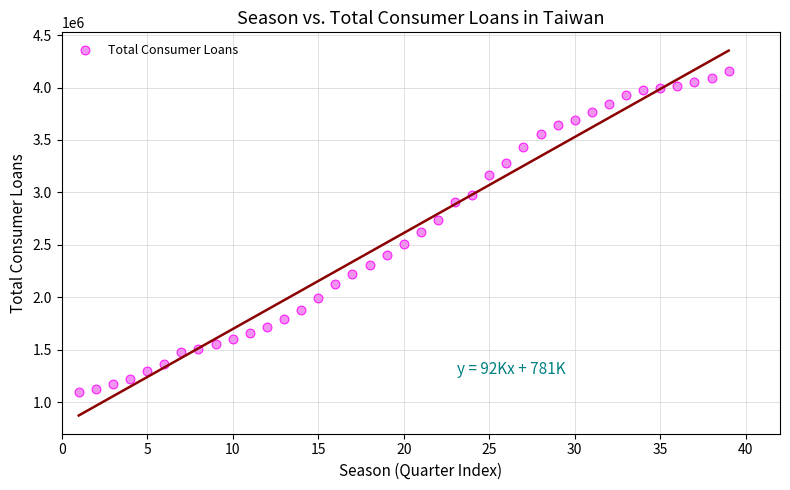

What is the range of X values (max minus min)?

38.0